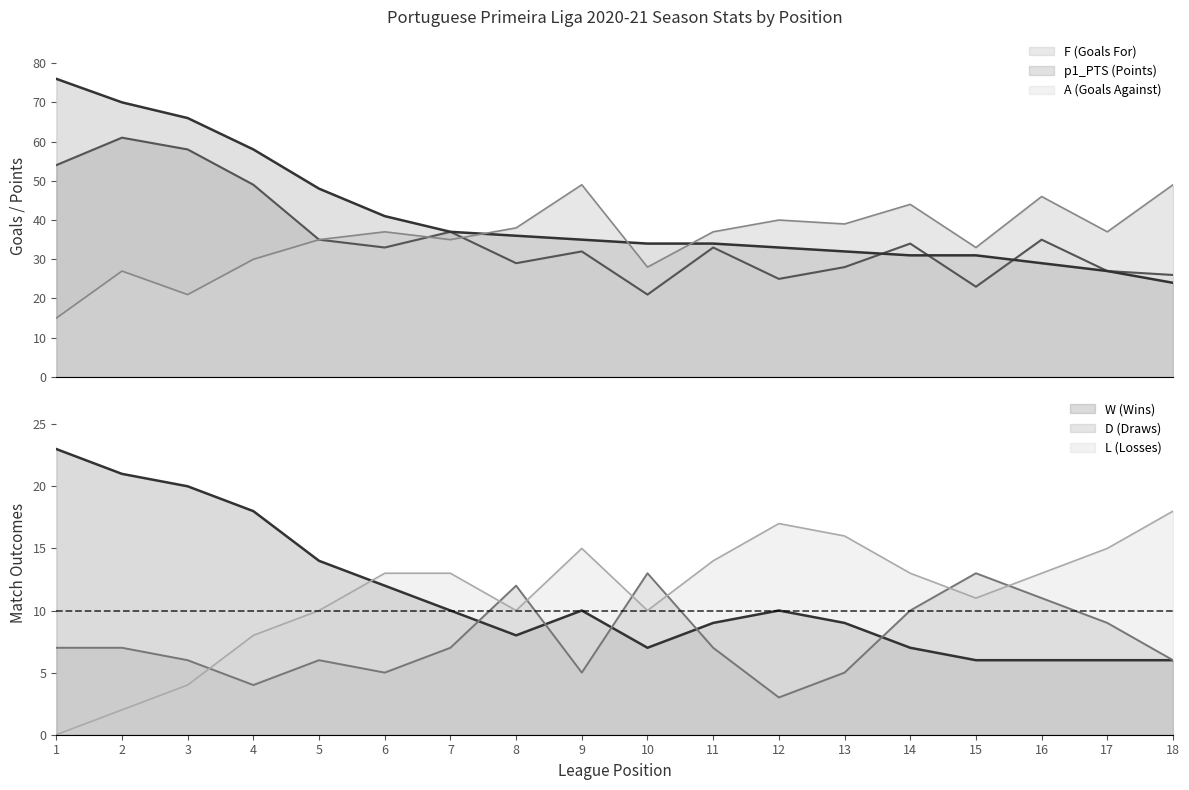

How many values in the A series are below 37?

8